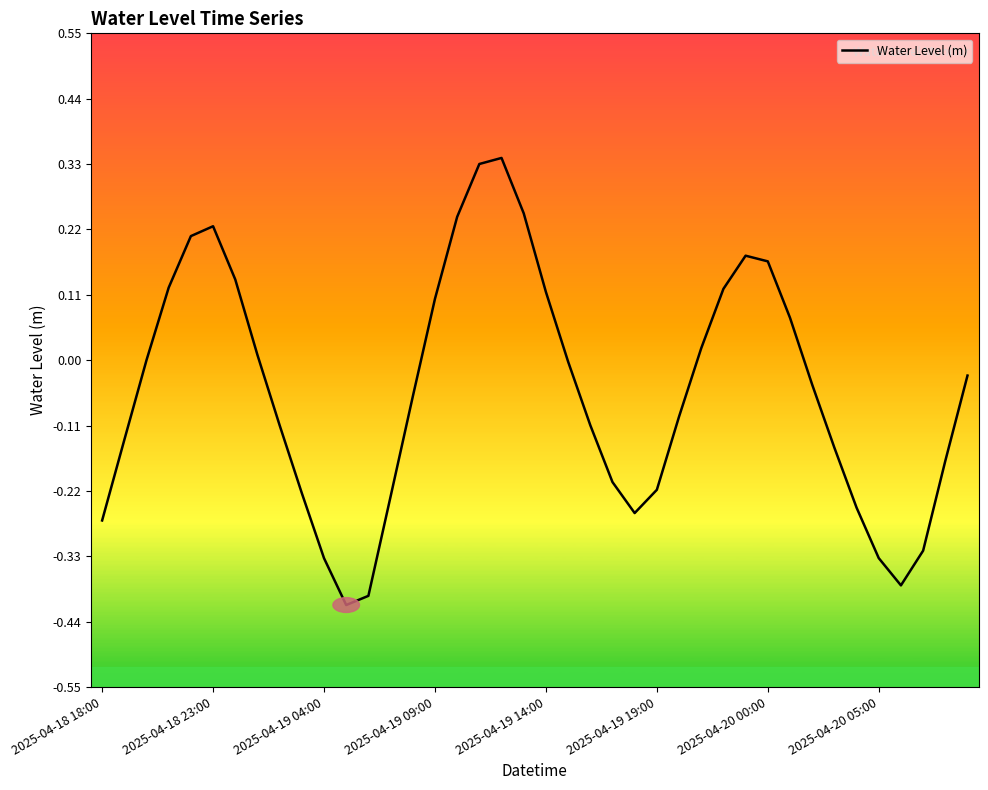

Does the chart have visible grid lines?

No